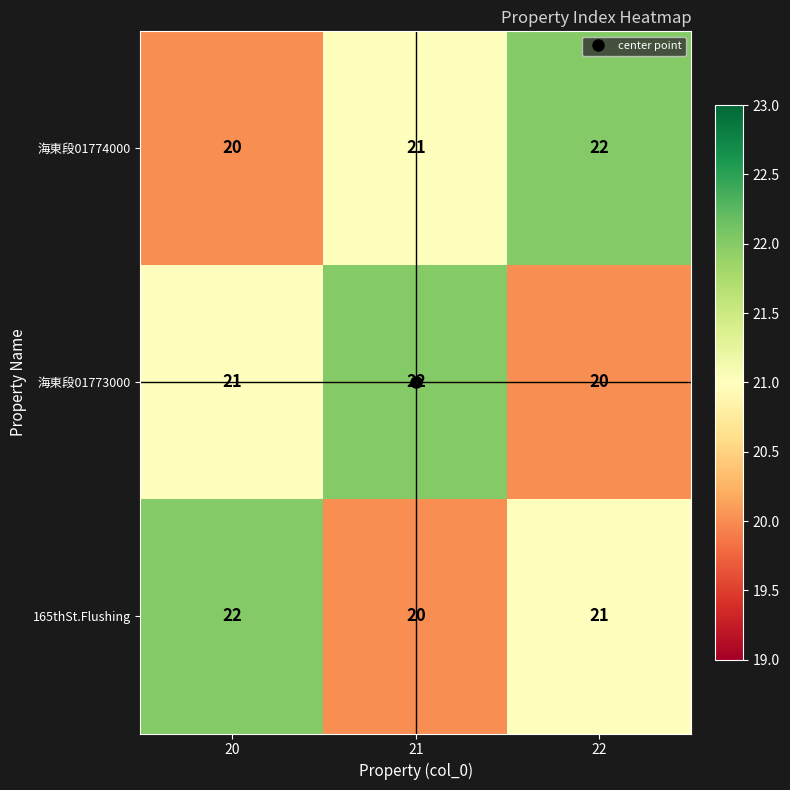

List the labels in order of 海東段01773000 value, smallest first.

22, 20, 21